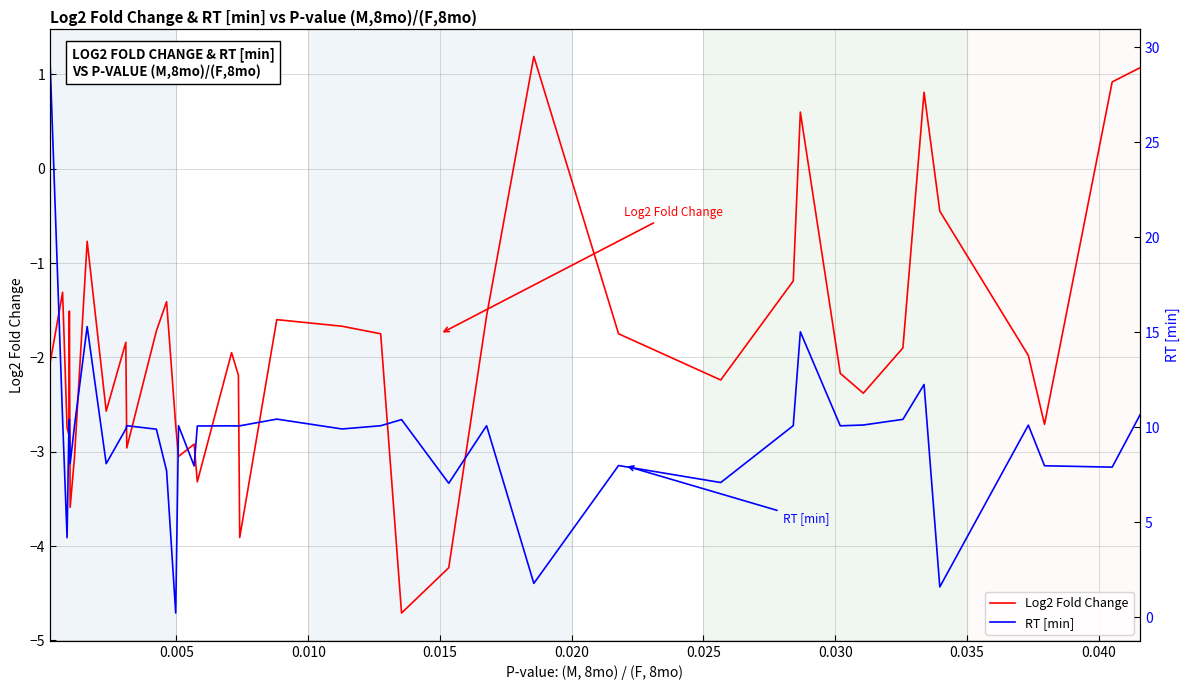

What is the maximum value for Log2 Fold Change?

1.2